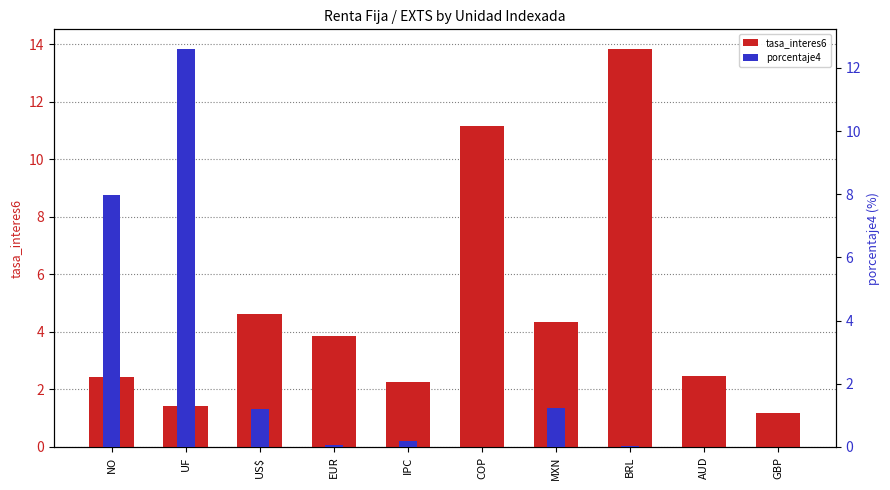

What are all the series names shown in the legend?

tasa_interes6, porcentaje4